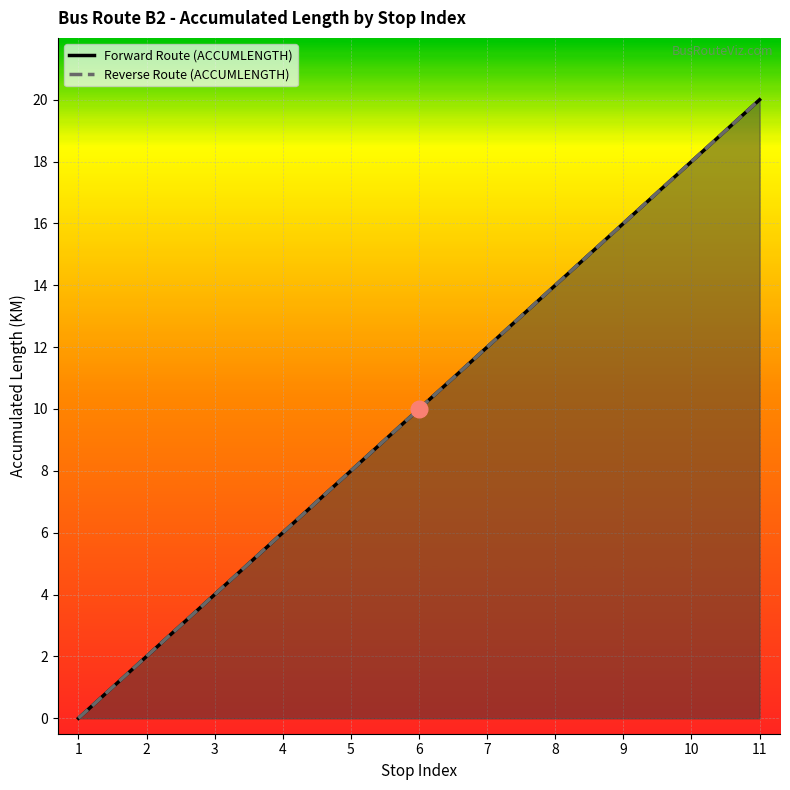

The value of Forward Route (ACCUMLENGTH) at 10 is 10. True or false?

False